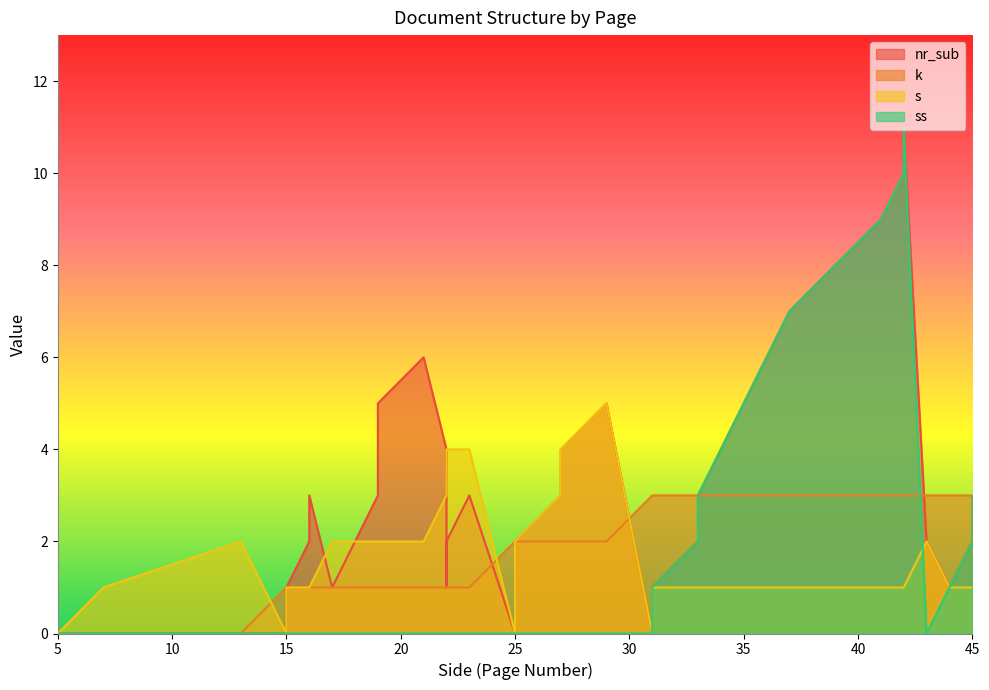

Where do s and k first cross each other?

13 and 15